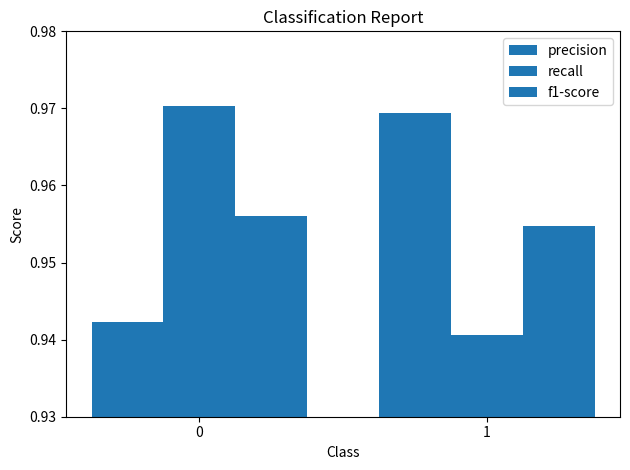

Count the number of data series in this chart.

3